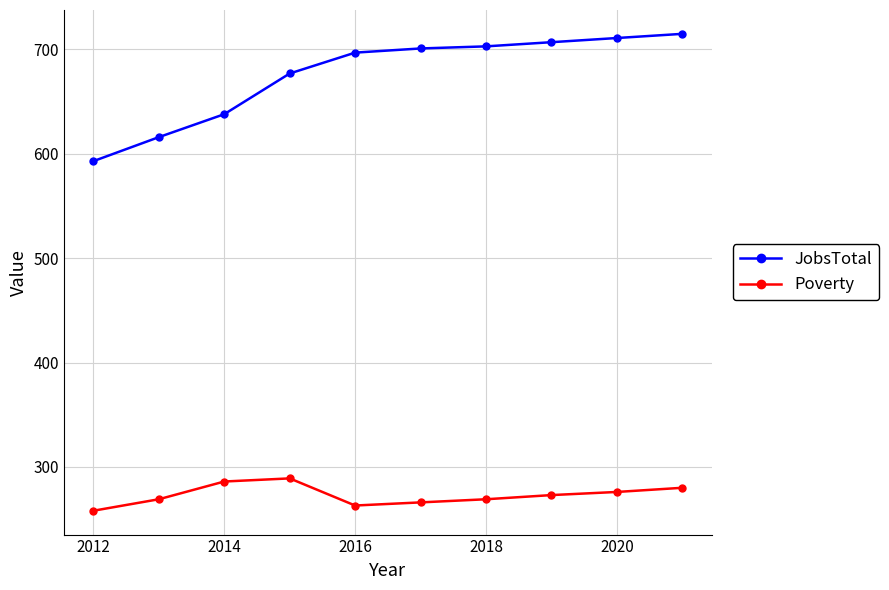

True or false: JobsTotal and Poverty cross at least once.

False